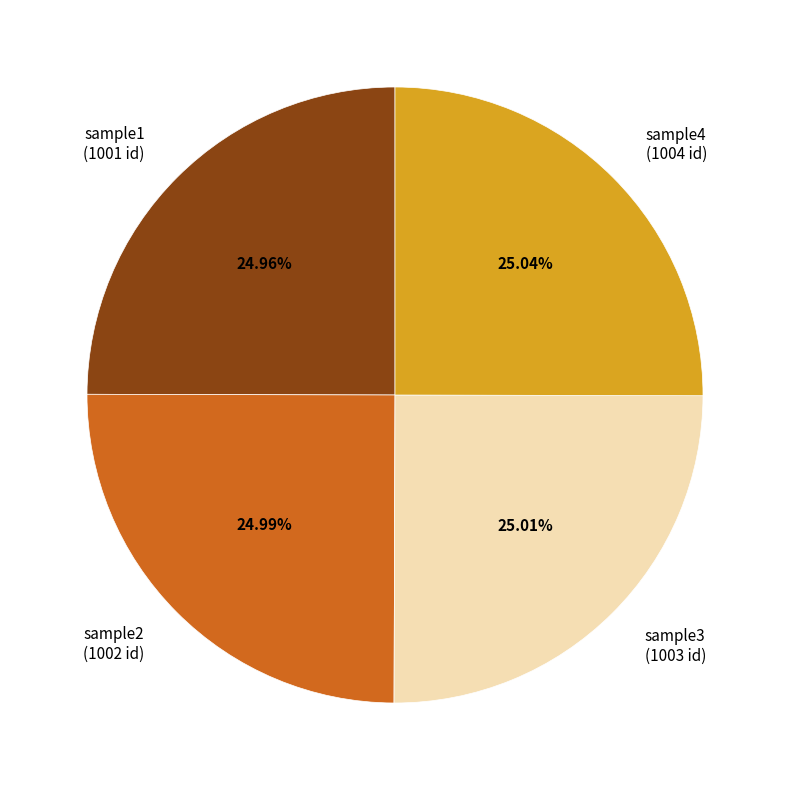

Approximately how many times larger is the value at sample3 compared to sample1?

1.0